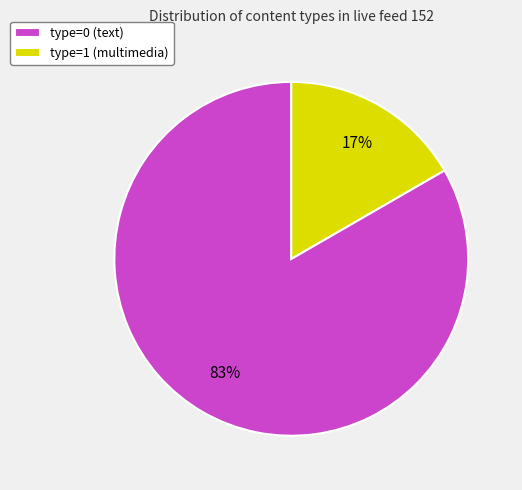

To the nearest percent, what percentage of the pie is type=0 (text)?

83%